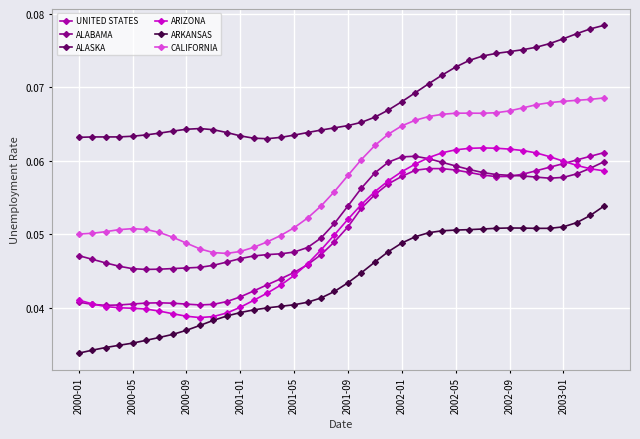

Which series has the largest total across all categories?

ALASKA